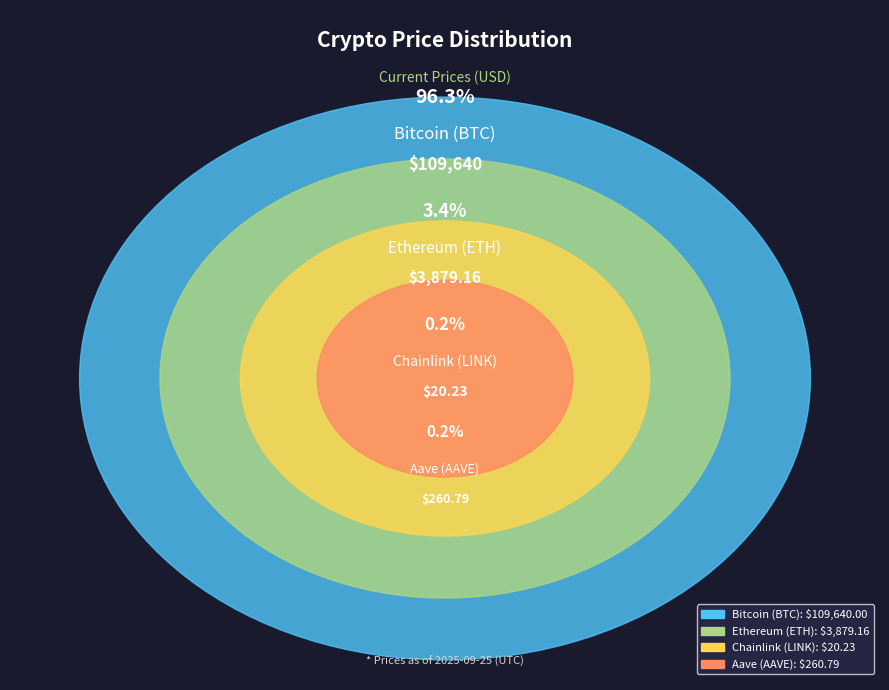

To the nearest percent, what portion does Bitcoin (BTC) represent?

96%